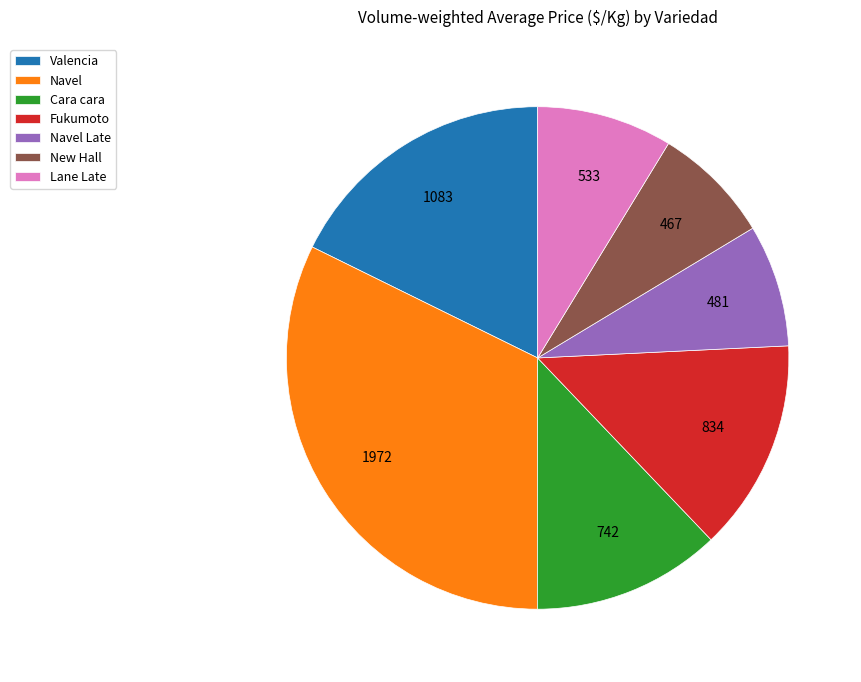

Between Valencia and Navel Late, which is larger?

Valencia